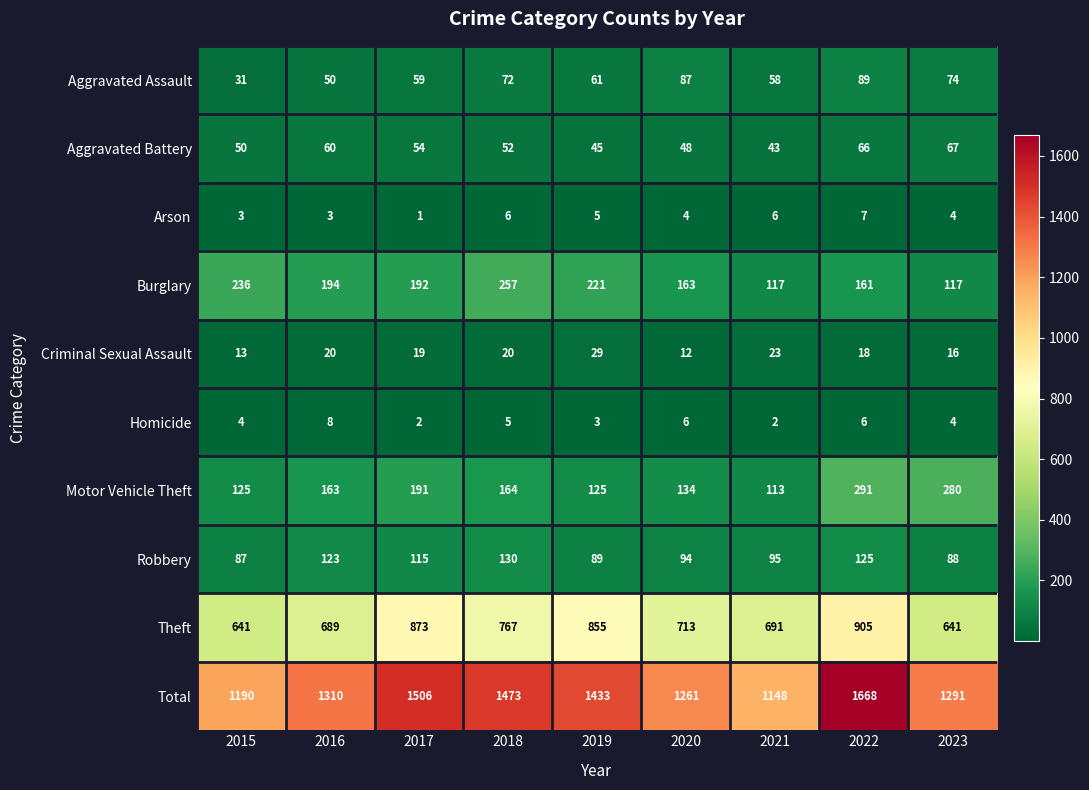

Count the number of data series in this chart.

10